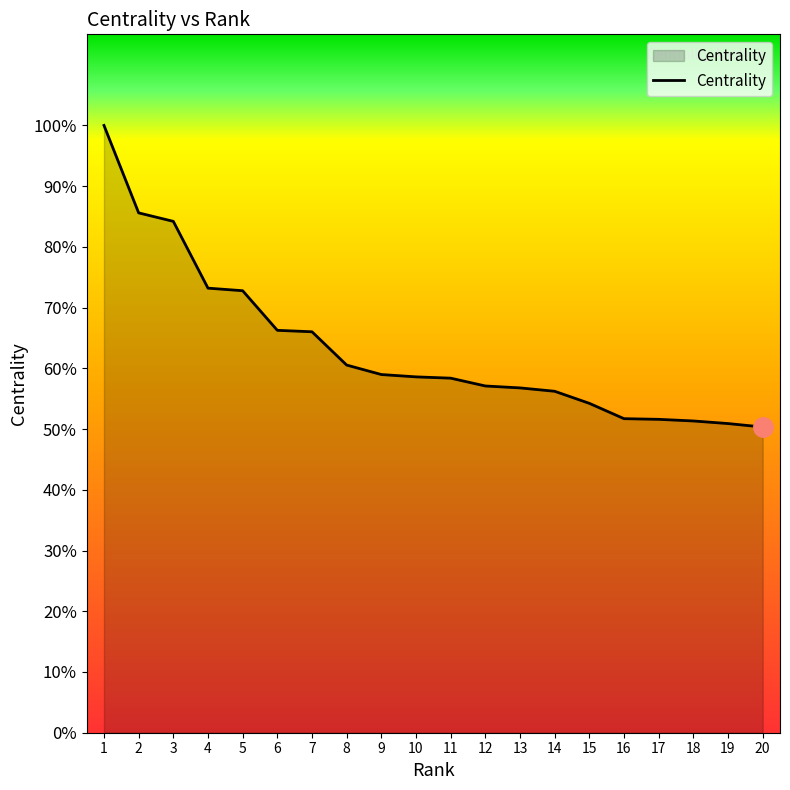

Which category has the lowest value across all series?

20